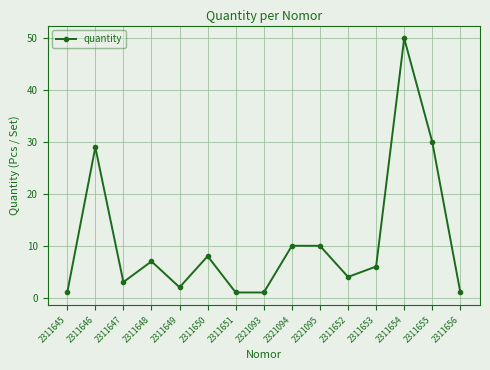

How many lines are shown in the chart?

1